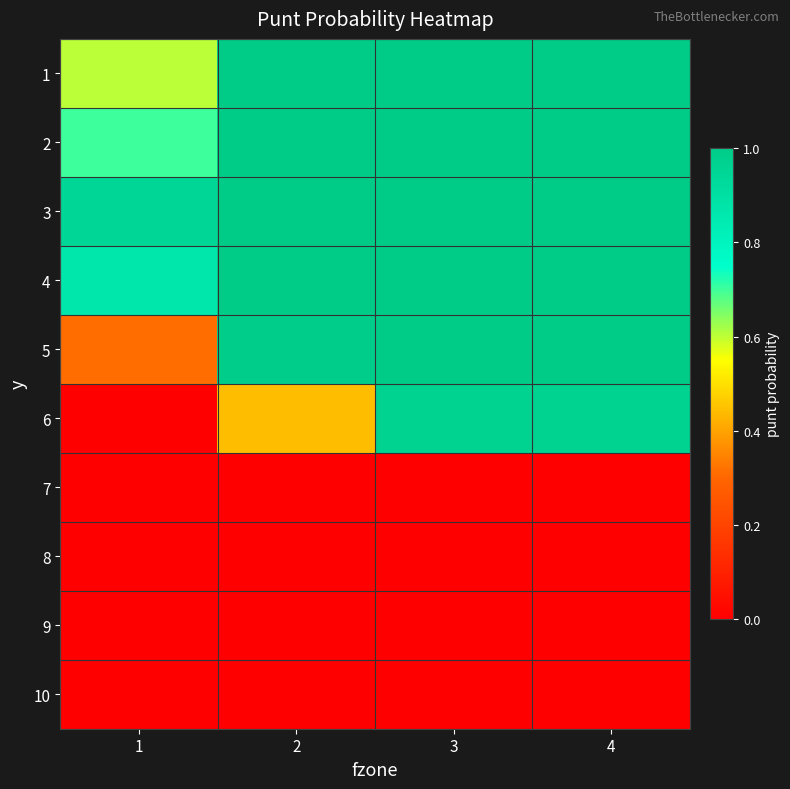

How many categories are shown in the chart?

4